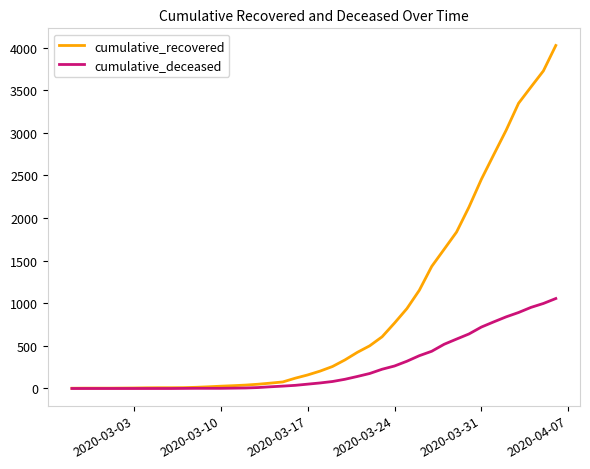

What is the difference between the maximum and minimum values in the cumulative_recovered series?

4023